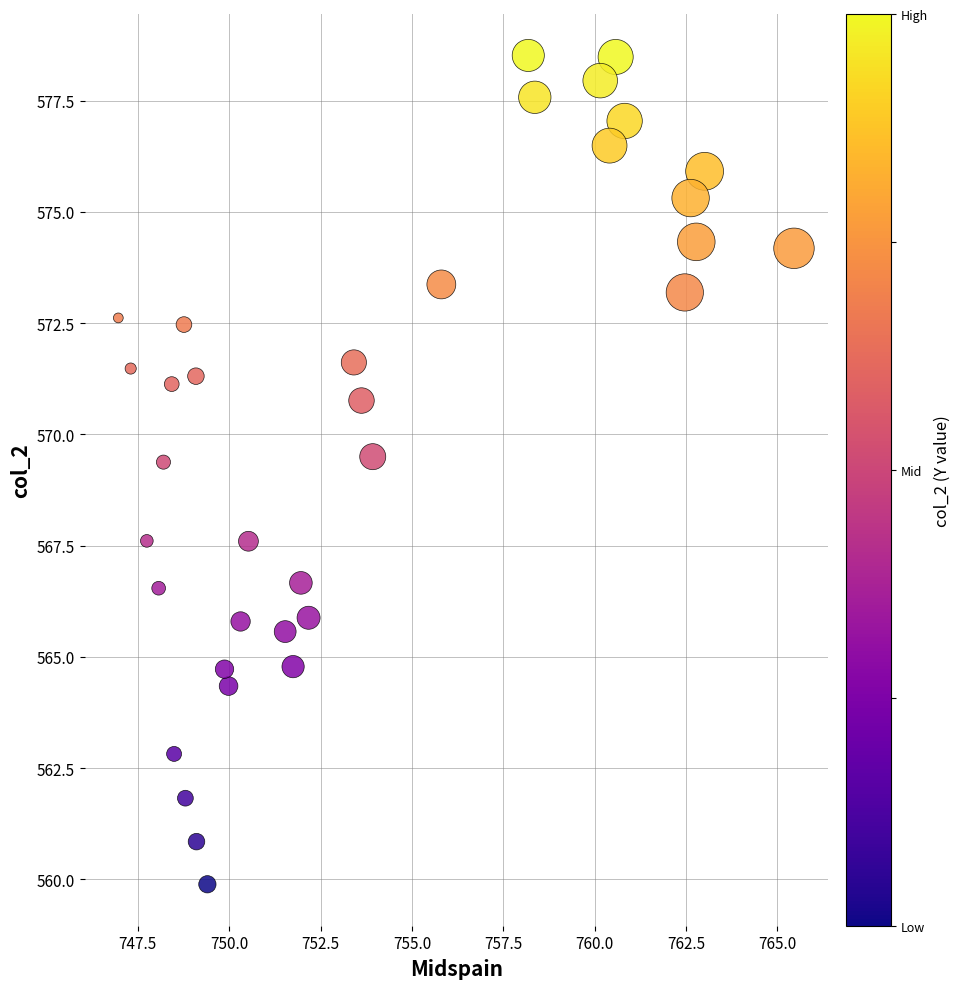

What is the range of X values (max minus min)?

18.5